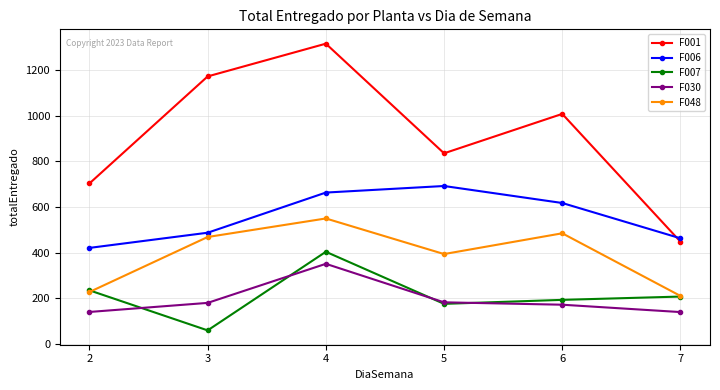

Which series has the largest range (max minus min)?

F001